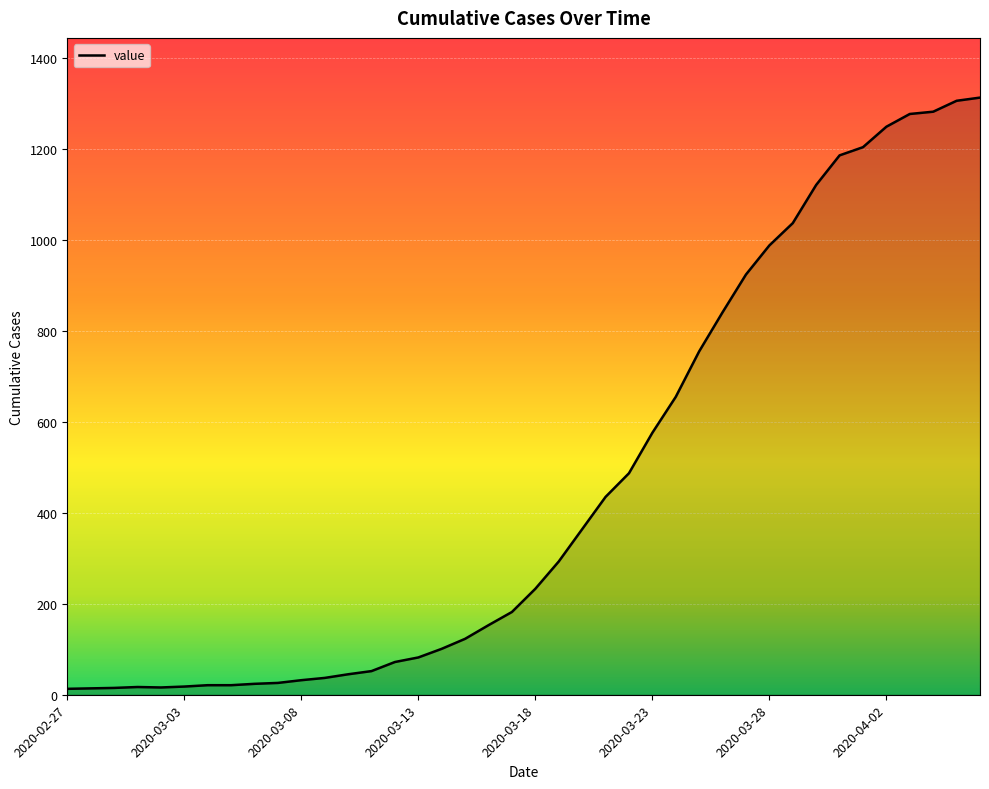

How many values are below 233?

20